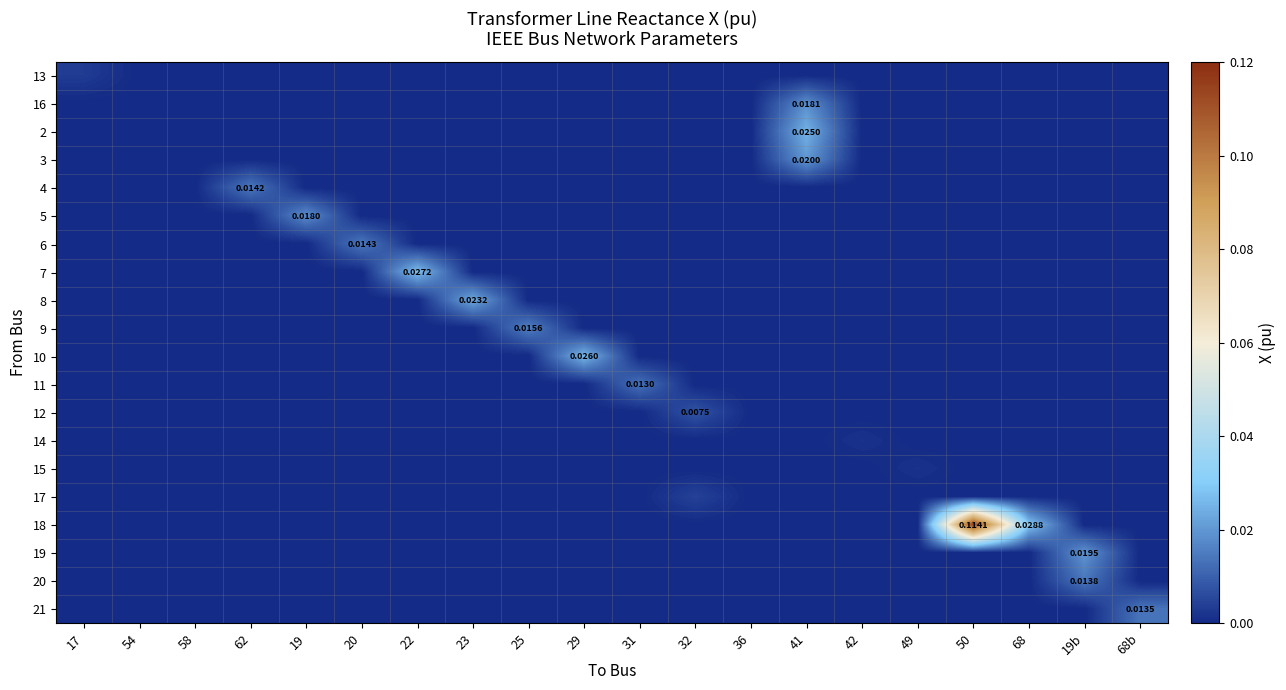

Is it true that 13 equals 0.0 at 31?

True